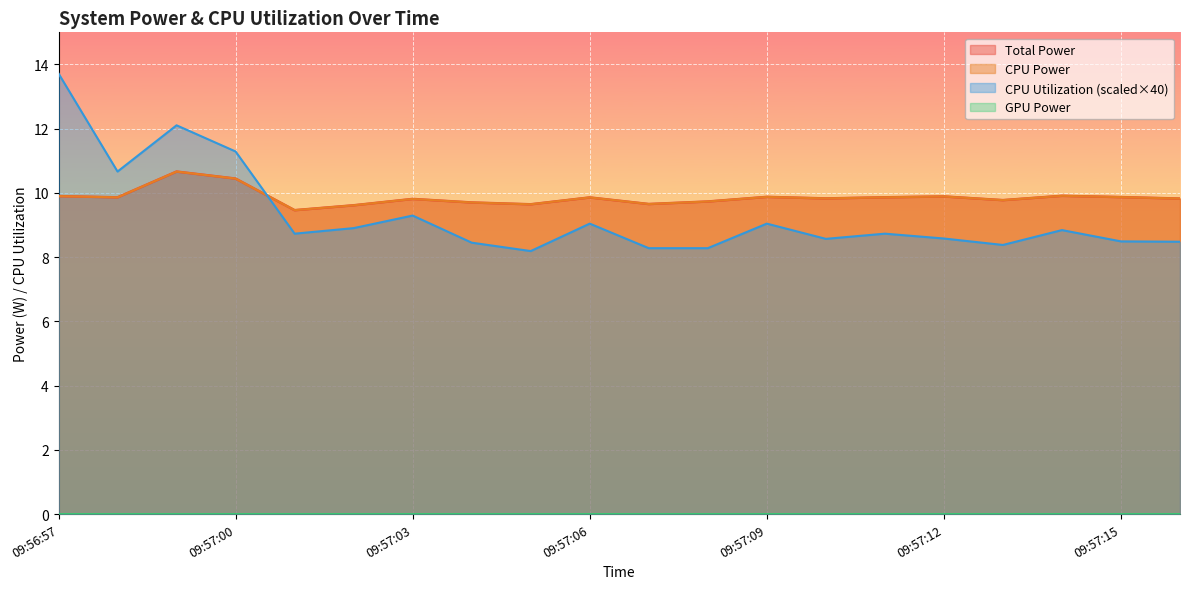

The value of Total Power at 09:57:16 is 9.8. True or false?

True